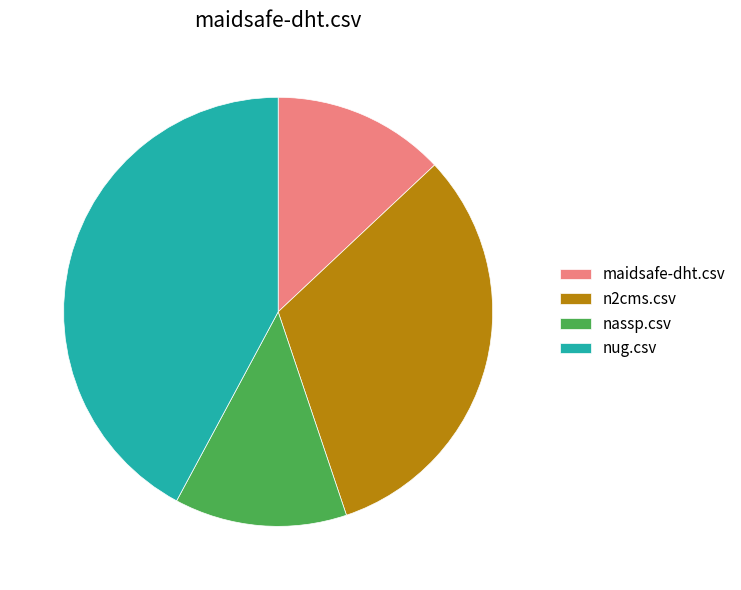

What is the largest slice in the pie chart?

nug.csv